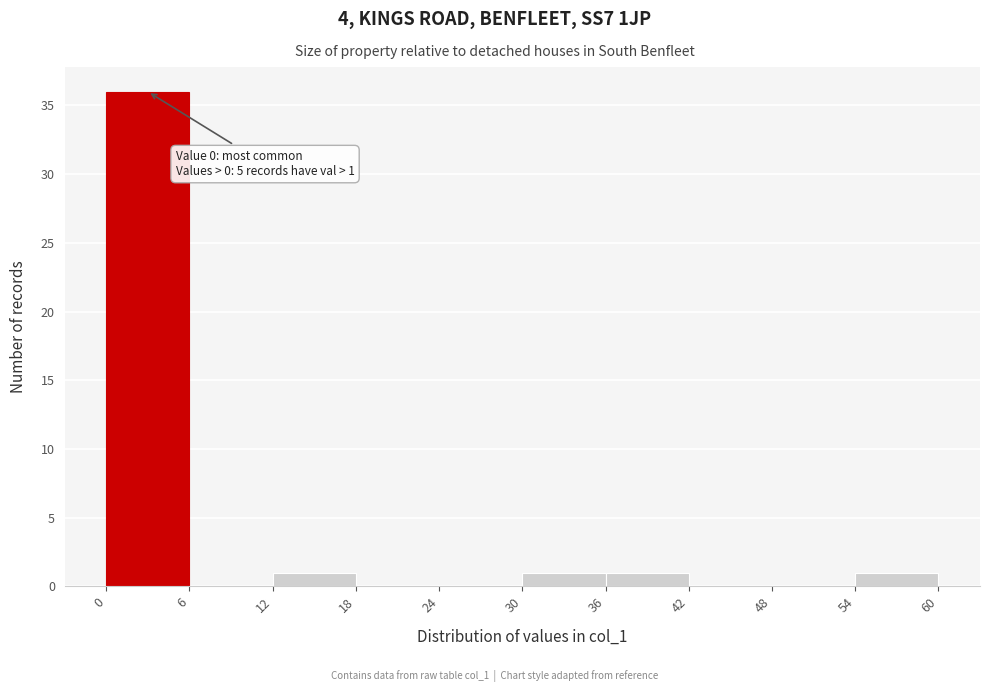

Which range on the x-axis has the tallest bar?

0 to 6